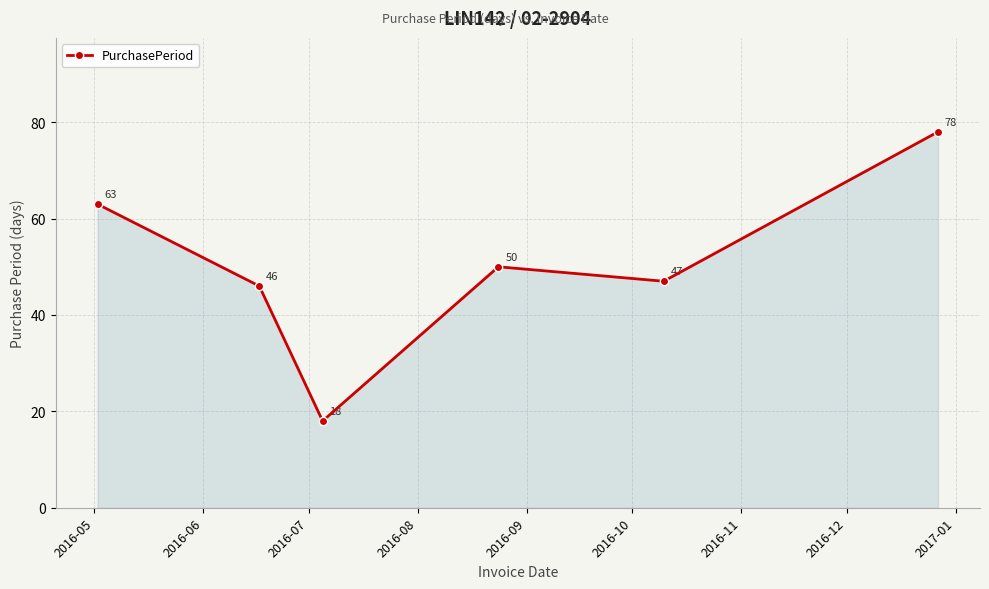

What is the maximum value shown in the chart?

78